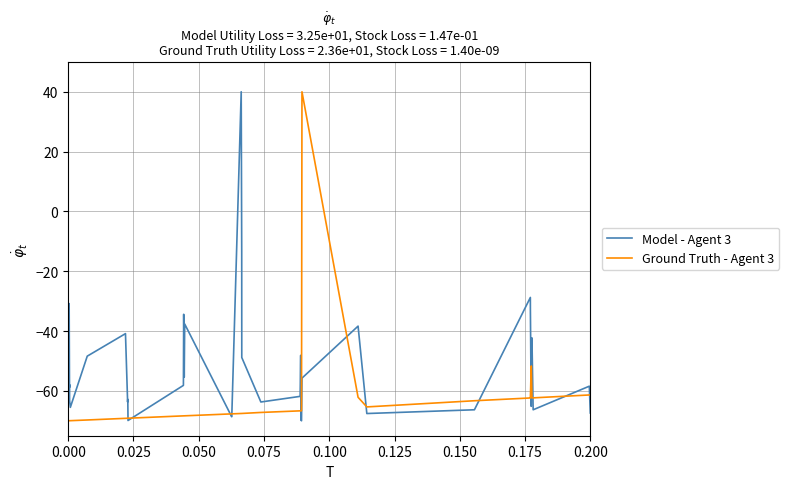

Rank the series by their average value, from highest to lowest.

Model - Agent 3, Ground Truth - Agent 3